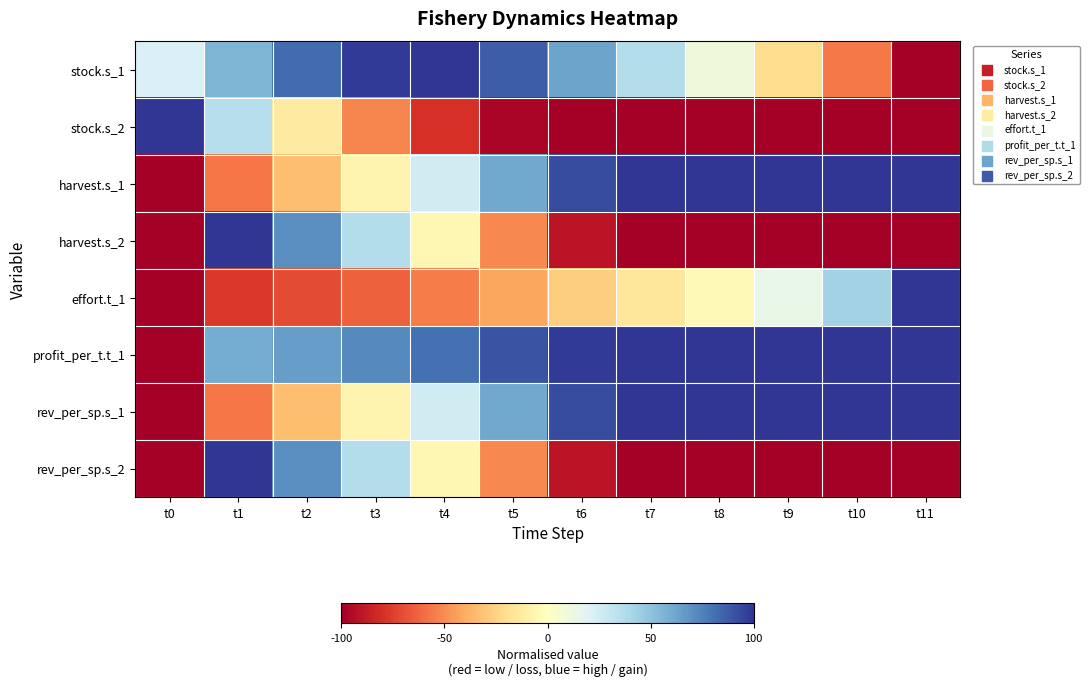

Between t1 and t9, which is larger?

t1